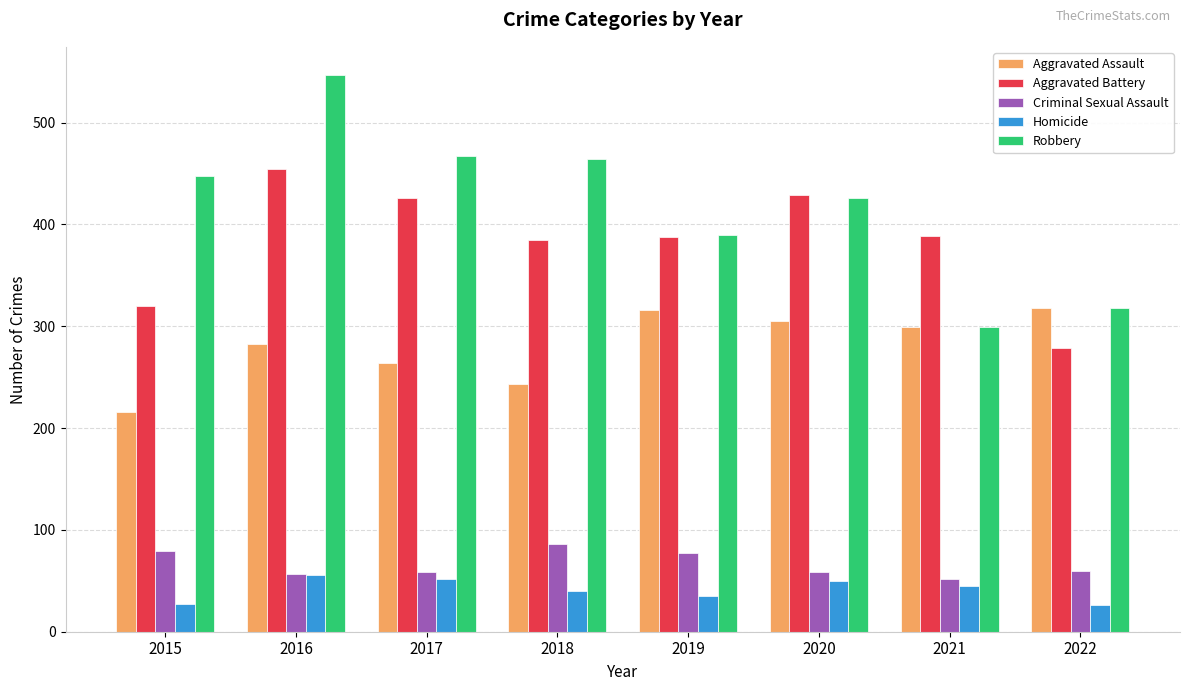

Are the bars grouped side by side (vs. stacked)?

Yes